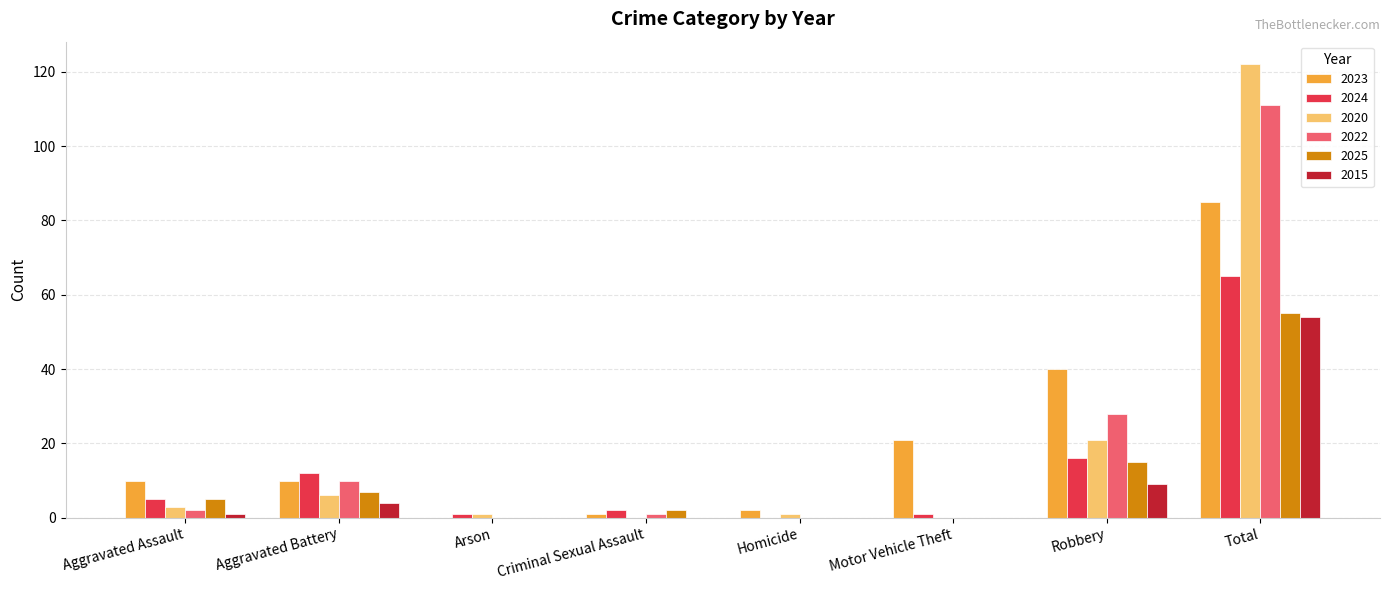

What is the sum of the 2025 values at Total and Aggravated Battery?

62